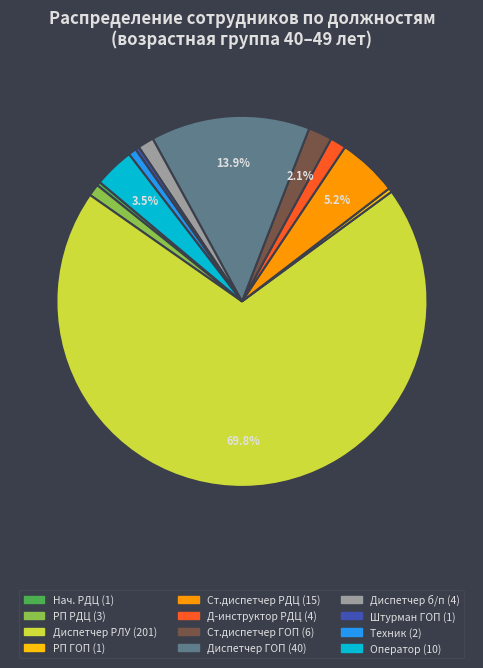

Is there any slice that represents more than half of the pie?

Yes